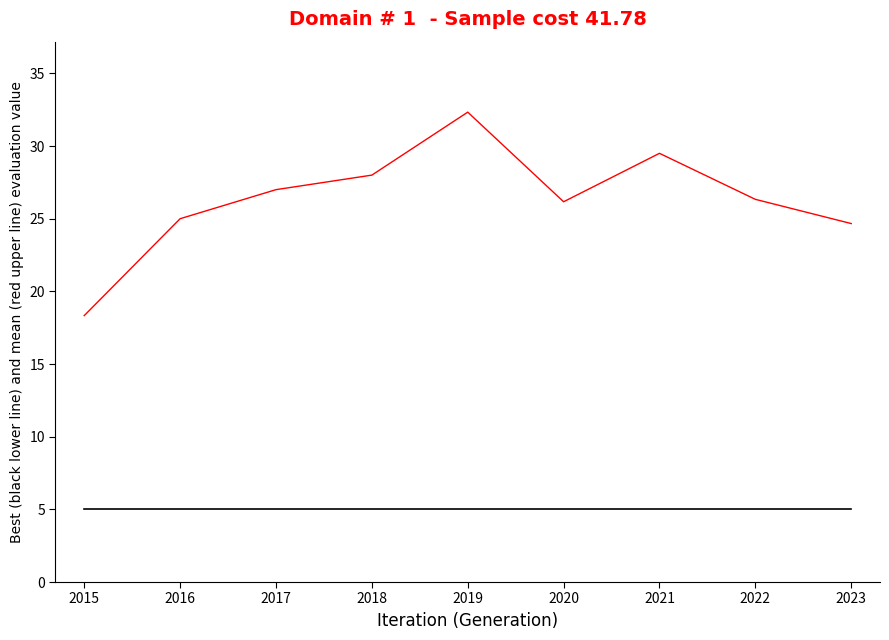

What is the total value across all series at 2022?

31.3